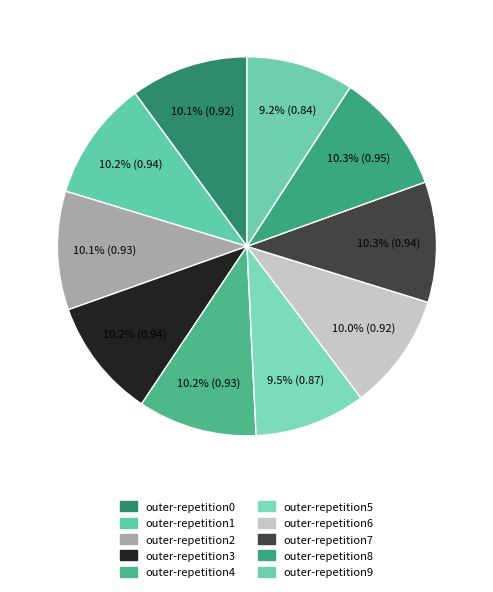

True or false: outer-repetition4 accounts for 10% of the total.

True